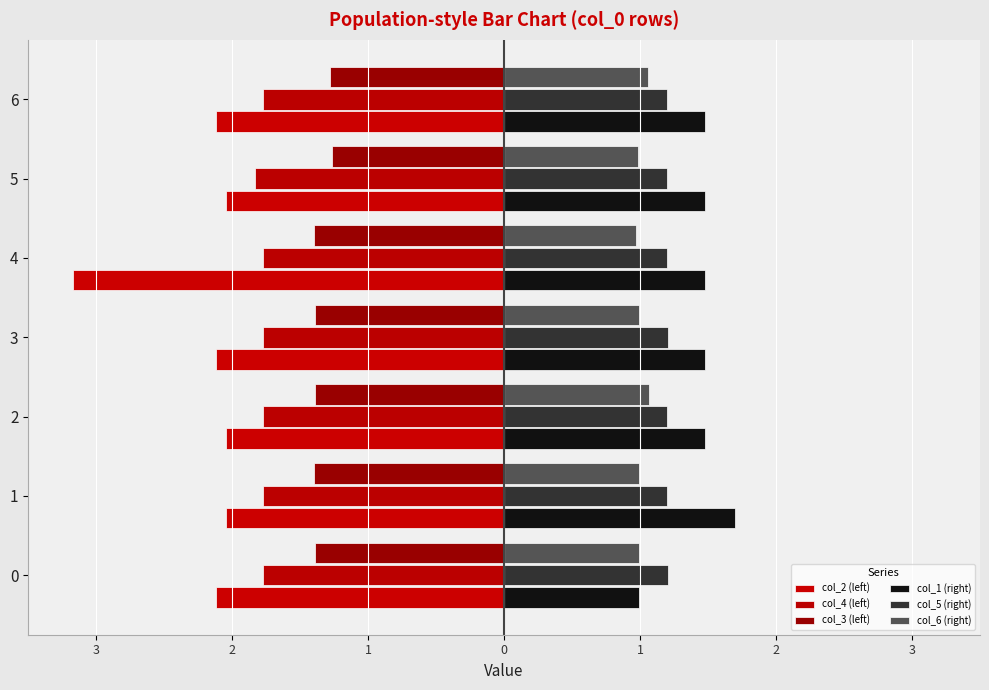

Reading right to left, extract all data points from this chart.

col_2 (left): -2.1	-2.0	-3.2	-2.1	-2.0	-2.0	-2.1
col_4 (left): -1.8	-1.8	-1.8	-1.8	-1.8	-1.8	-1.8
col_3 (left): -1.3	-1.3	-1.4	-1.4	-1.4	-1.4	-1.4
col_1 (right): 1.5	1.5	1.5	1.5	1.5	1.7	1.0
col_5 (right): 1.2	1.2	1.2	1.2	1.2	1.2	1.2
col_6 (right): 1.1	1.0	1.0	1.0	1.1	1.0	1.0